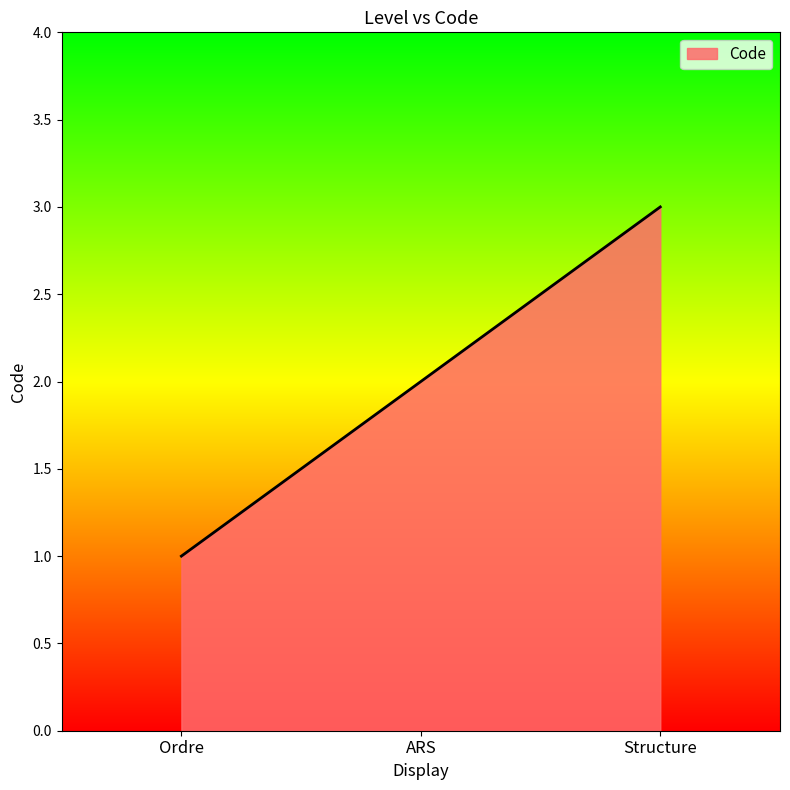

Reading left to right, extract all data points from this chart.

1	2	3